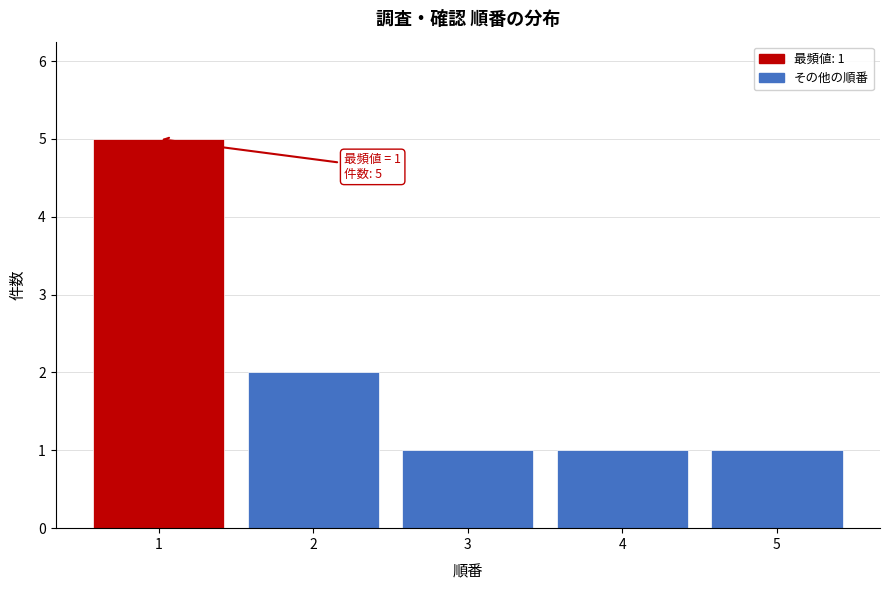

Which range on the x-axis has the tallest bar?

0.5 to 1.5